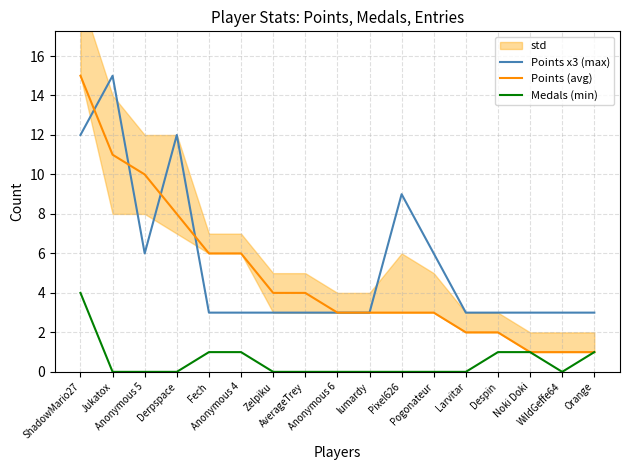

Which category has the highest value across all series?

Jukatox